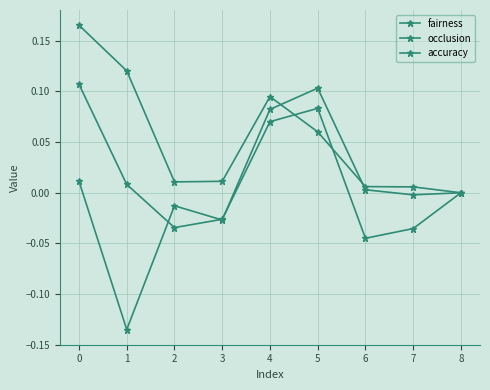

List the series in order of their overall mean, highest first.

accuracy, occlusion, fairness